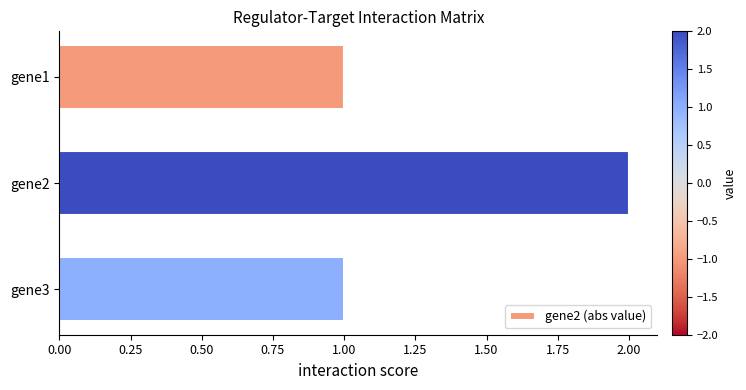

Which category has the highest value across all series?

gene2